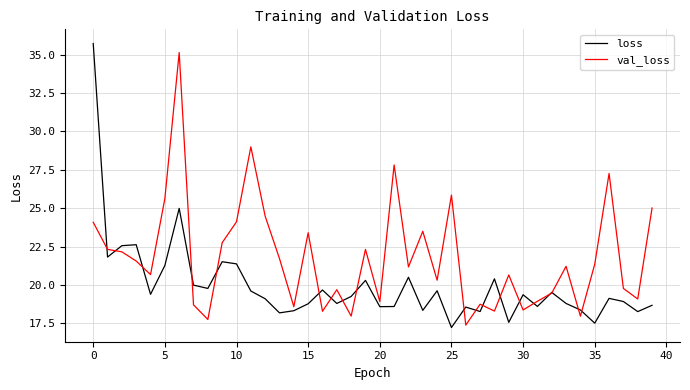

How many categories are shown in the chart?

40